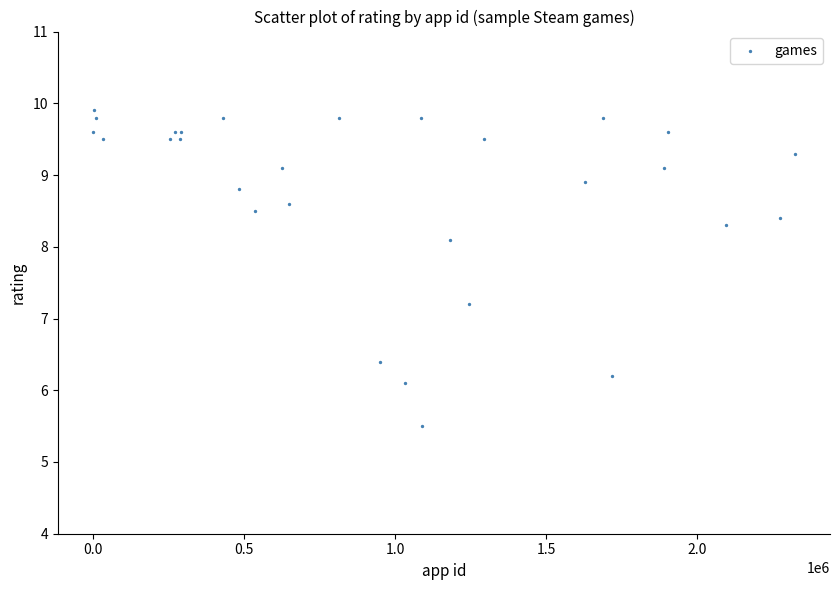

What Y value in the scatter plot is closest to 7?

7.2